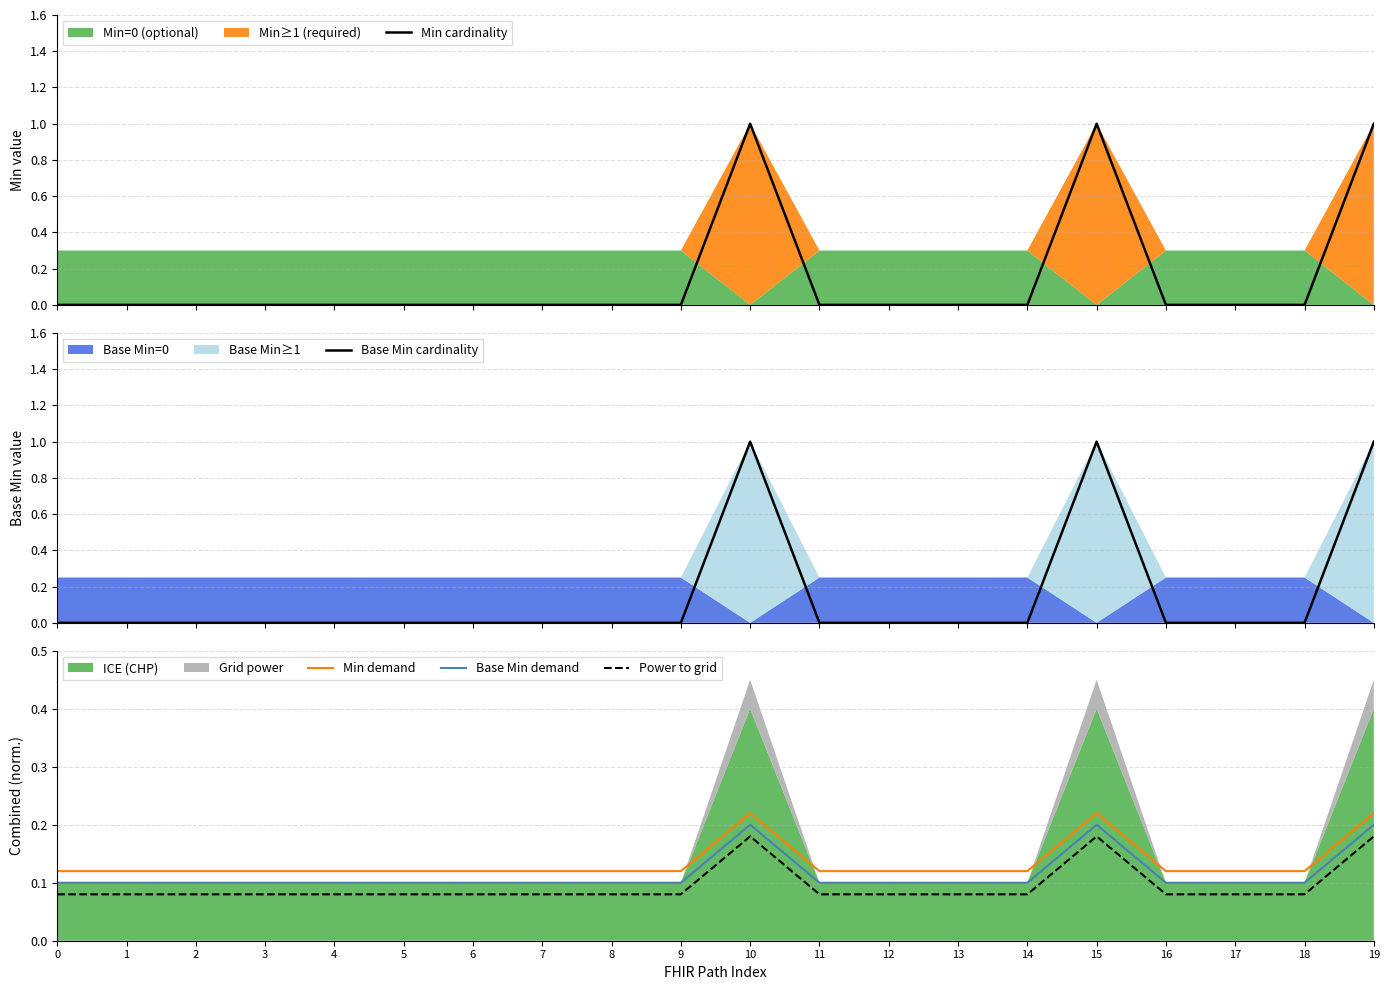

Reading right to left, list all the values displayed in this chart.

Min cardinality: 1.0	0.0	0.0	0.0	1.0	0.0	0.0	0.0	0.0	1.0	0.0	0.0	0.0	0.0	0.0	0.0	0.0	0.0	0.0	0.0
Base Min cardinality: 1.0	0.0	0.0	0.0	1.0	0.0	0.0	0.0	0.0	1.0	0.0	0.0	0.0	0.0	0.0	0.0	0.0	0.0	0.0	0.0
Min demand: 0.2	0.1	0.1	0.1	0.2	0.1	0.1	0.1	0.1	0.2	0.1	0.1	0.1	0.1	0.1	0.1	0.1	0.1	0.1	0.1
Base Min demand: 0.2	0.1	0.1	0.1	0.2	0.1	0.1	0.1	0.1	0.2	0.1	0.1	0.1	0.1	0.1	0.1	0.1	0.1	0.1	0.1
Power to grid: 0.2	0.1	0.1	0.1	0.2	0.1	0.1	0.1	0.1	0.2	0.1	0.1	0.1	0.1	0.1	0.1	0.1	0.1	0.1	0.1